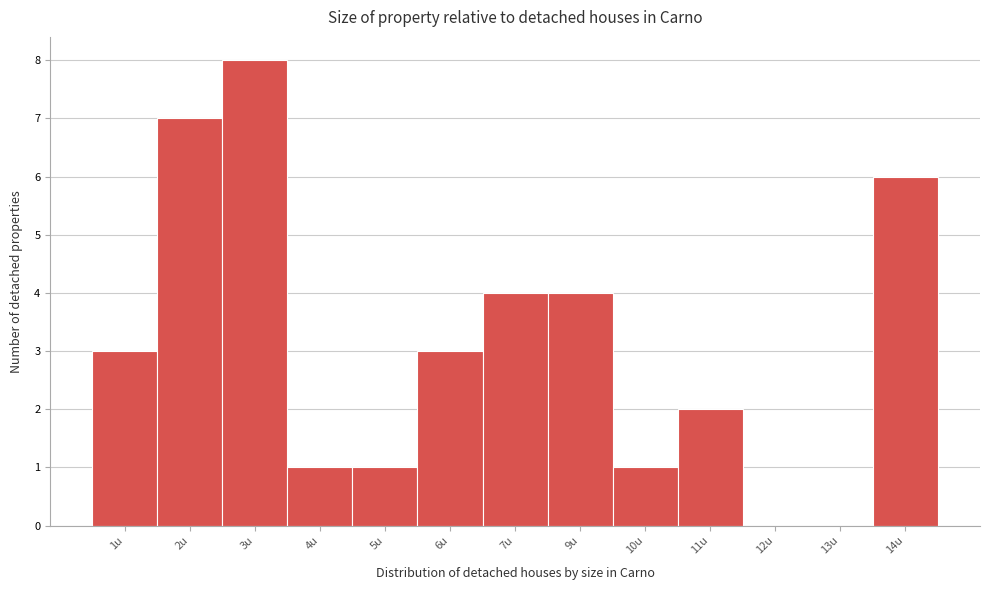

Reading left to right, list all the values displayed in this chart.

1u=3	2u=7	3u=8	4u=1	5u=1	6u=3	7u=4	9u=4	10u=1	11u=2	12u=0	13u=0	14u=6